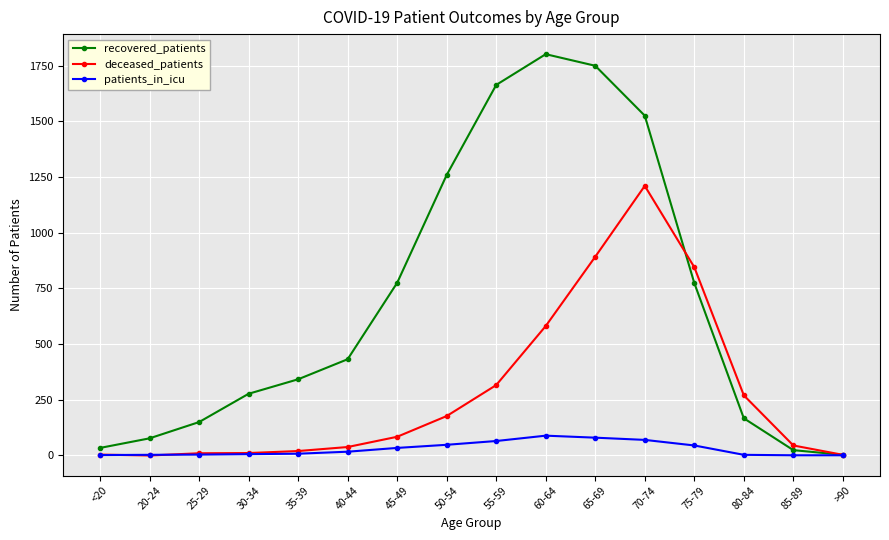

What is the sum of all recovered_patients values?

11052